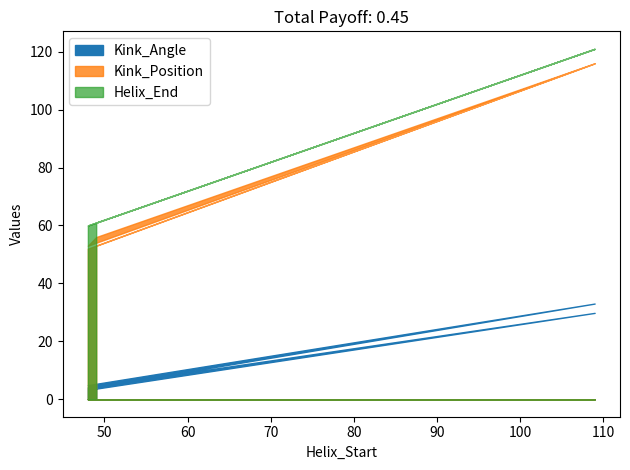

At which label is Helix_End closest to 90?

49